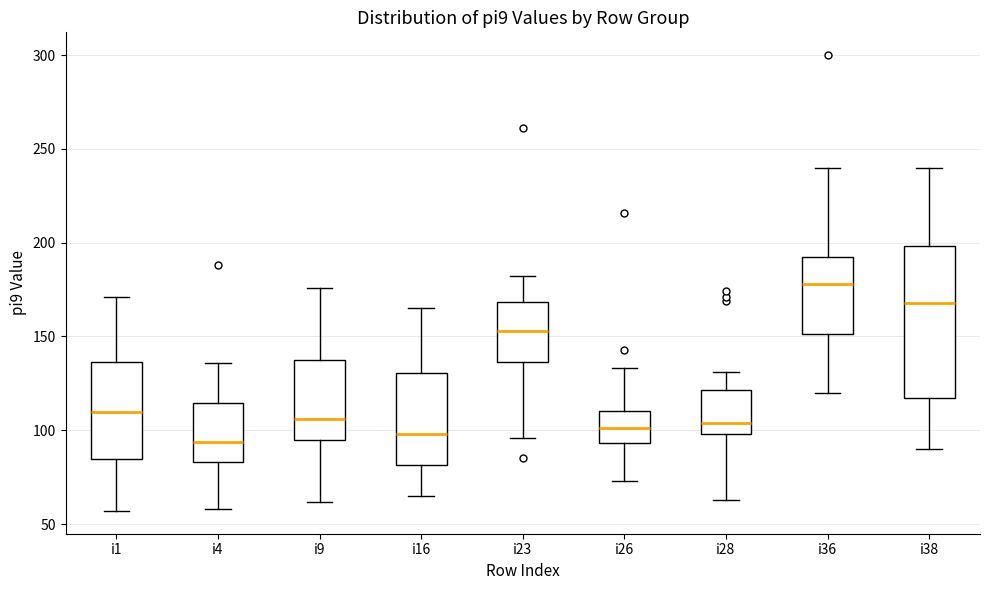

Where is the upper edge of the box for i16 on the y-axis? The values are not printed on the chart, so give them approximately, as read against the axis.

130